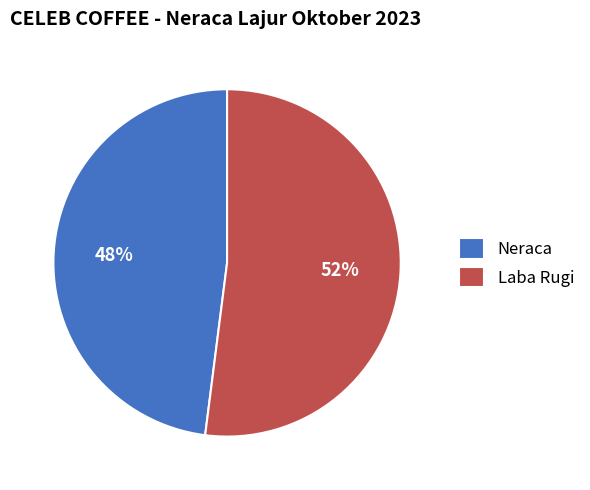

What is the smallest slice in the pie chart?

Neraca